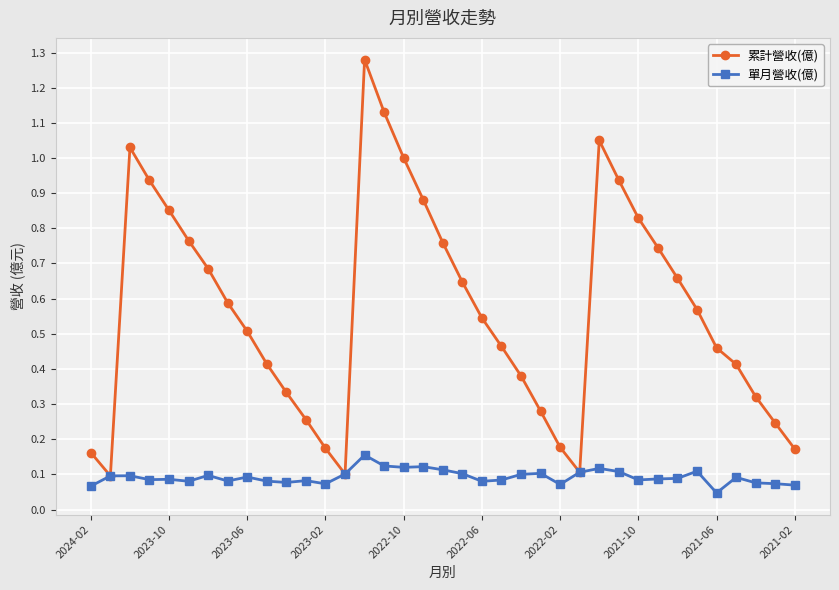

True or false: 累計營收(億) has more than 0 points higher than both neighbors.

True